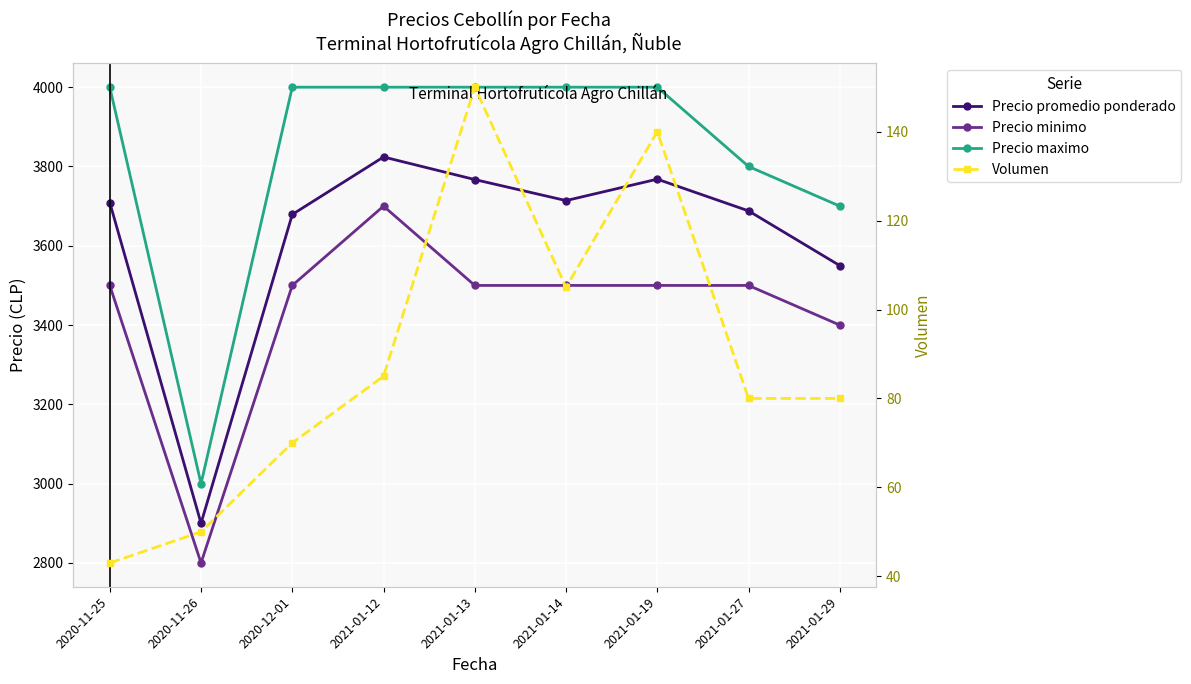

At which label is Precio maximo closest to 3500?

2021-01-29